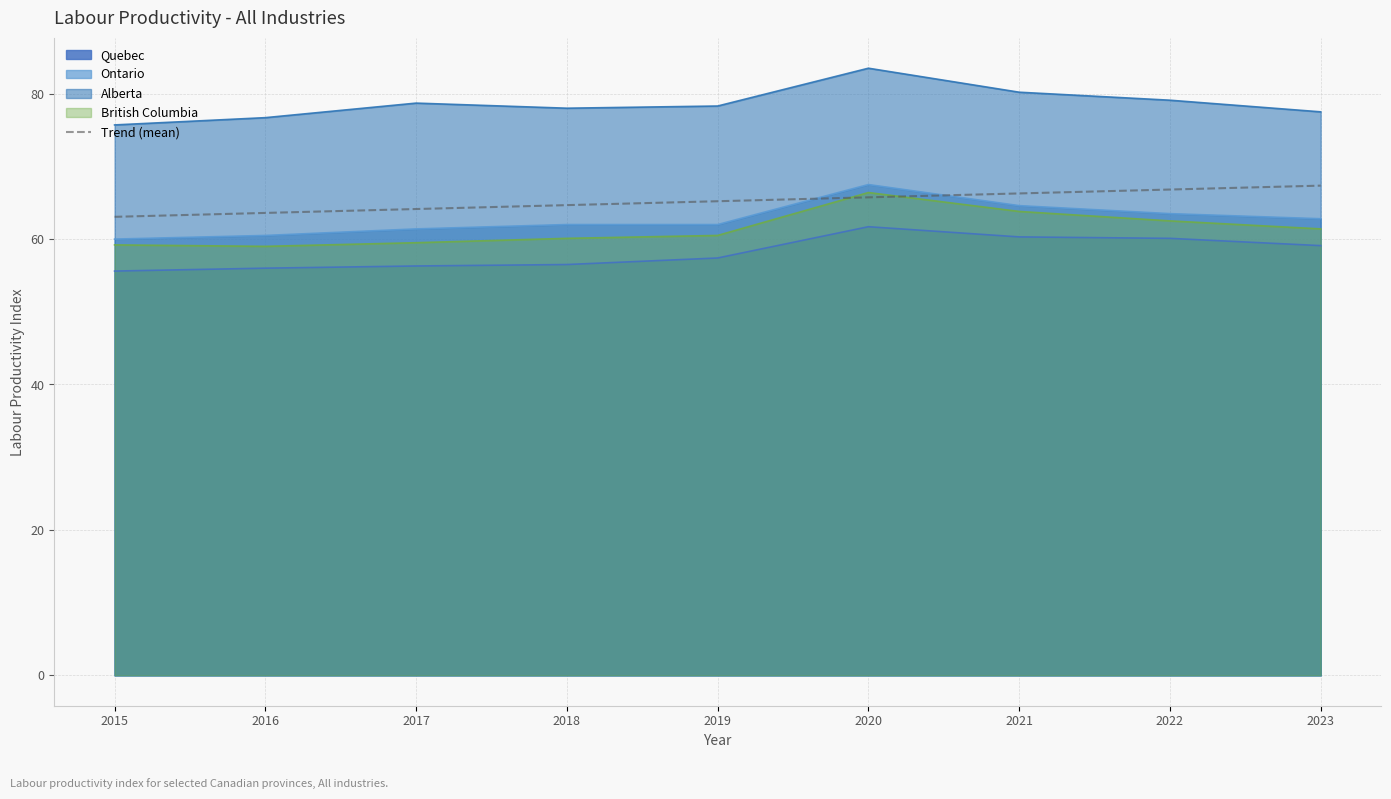

What is the greatest value displayed?

83.5